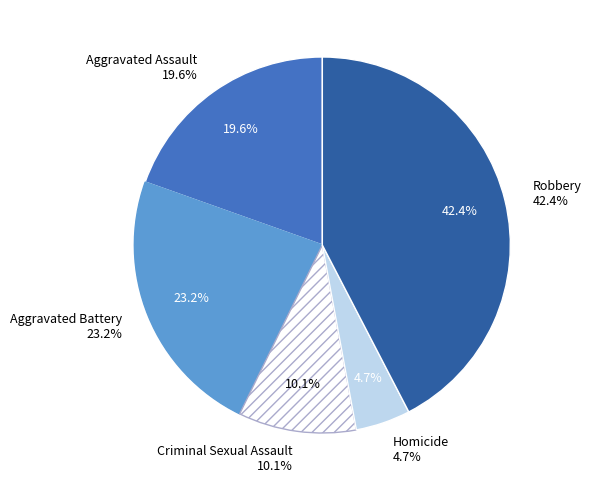

Which category has the smallest portion of the pie?

Homicide